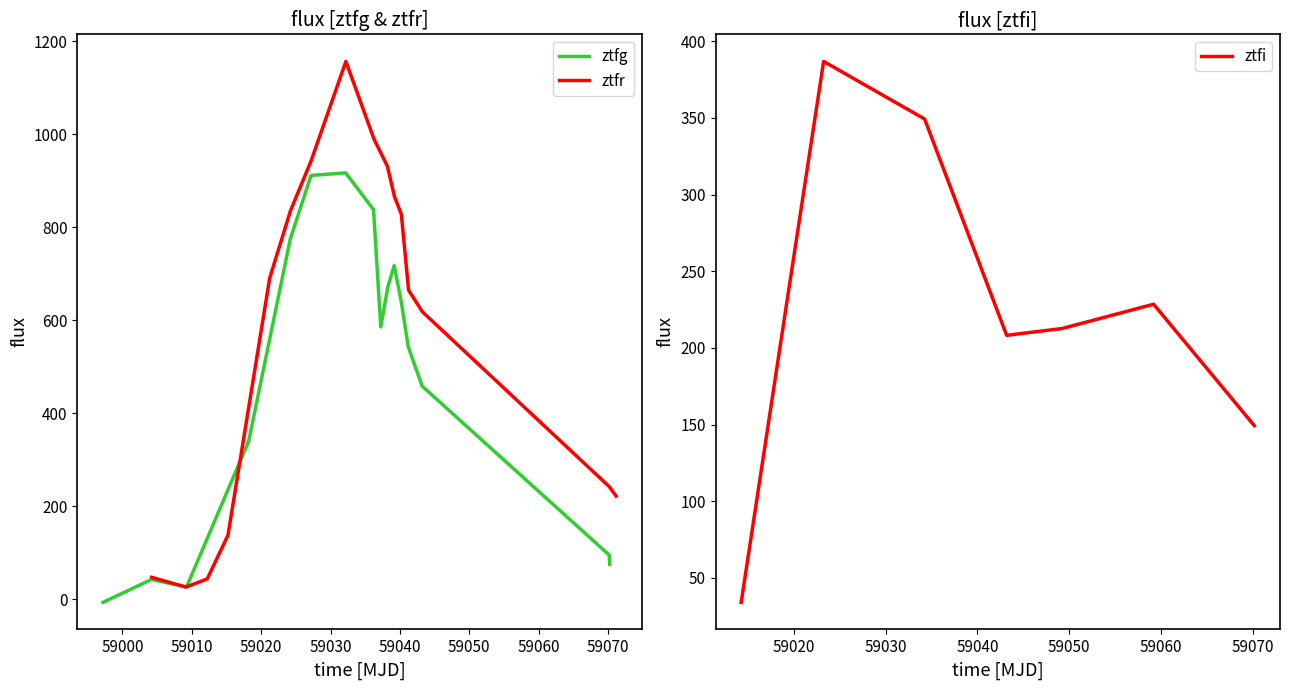

What is the minimum value for ztfi?

34.0